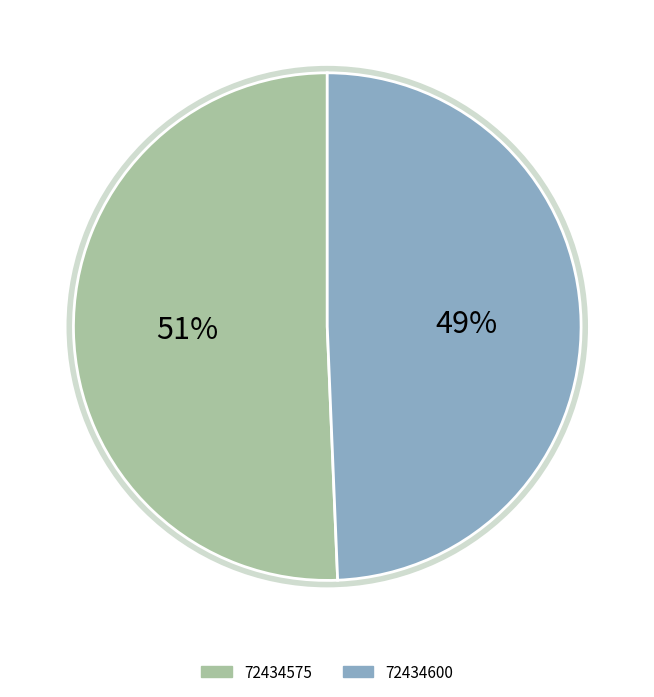

What percentage is the 72434600 slice, to the nearest percent?

49%